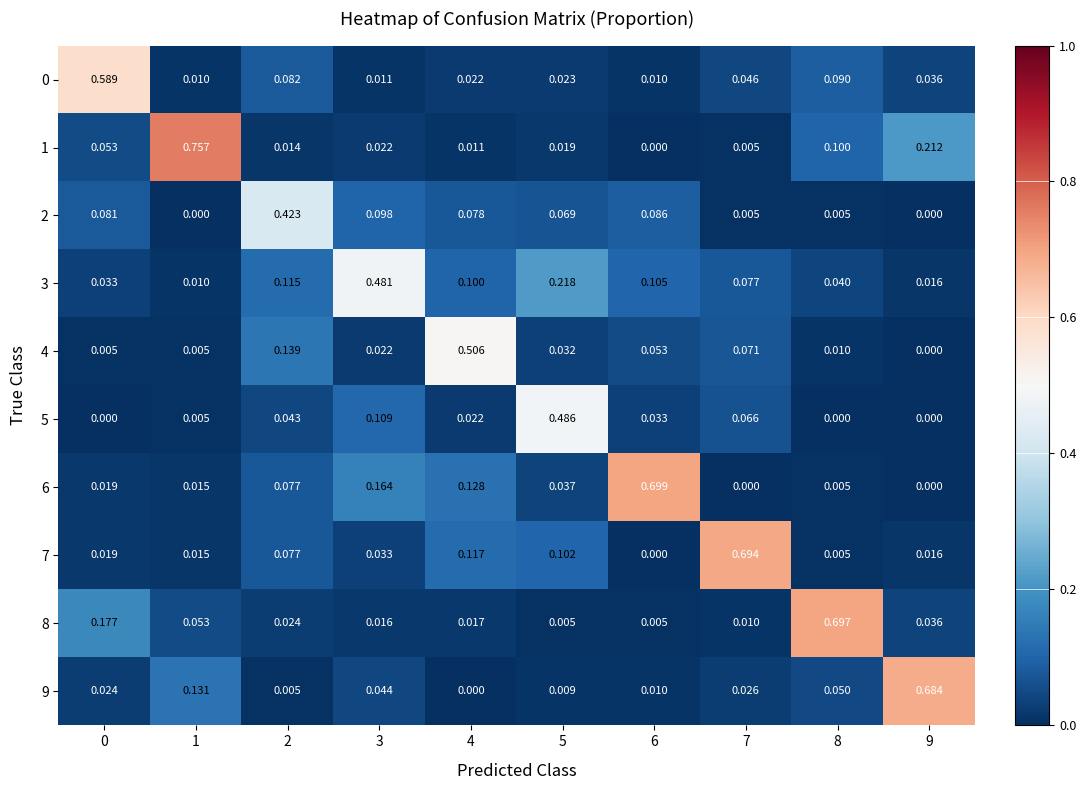

Is the value of 3 at 9 greater than the value of 0 at 8?

No